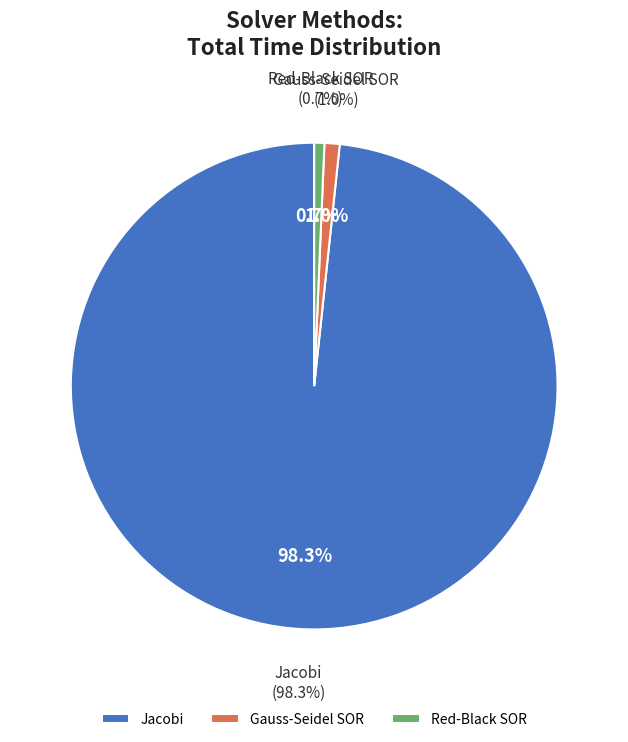

Count the number of slices in the pie.

3